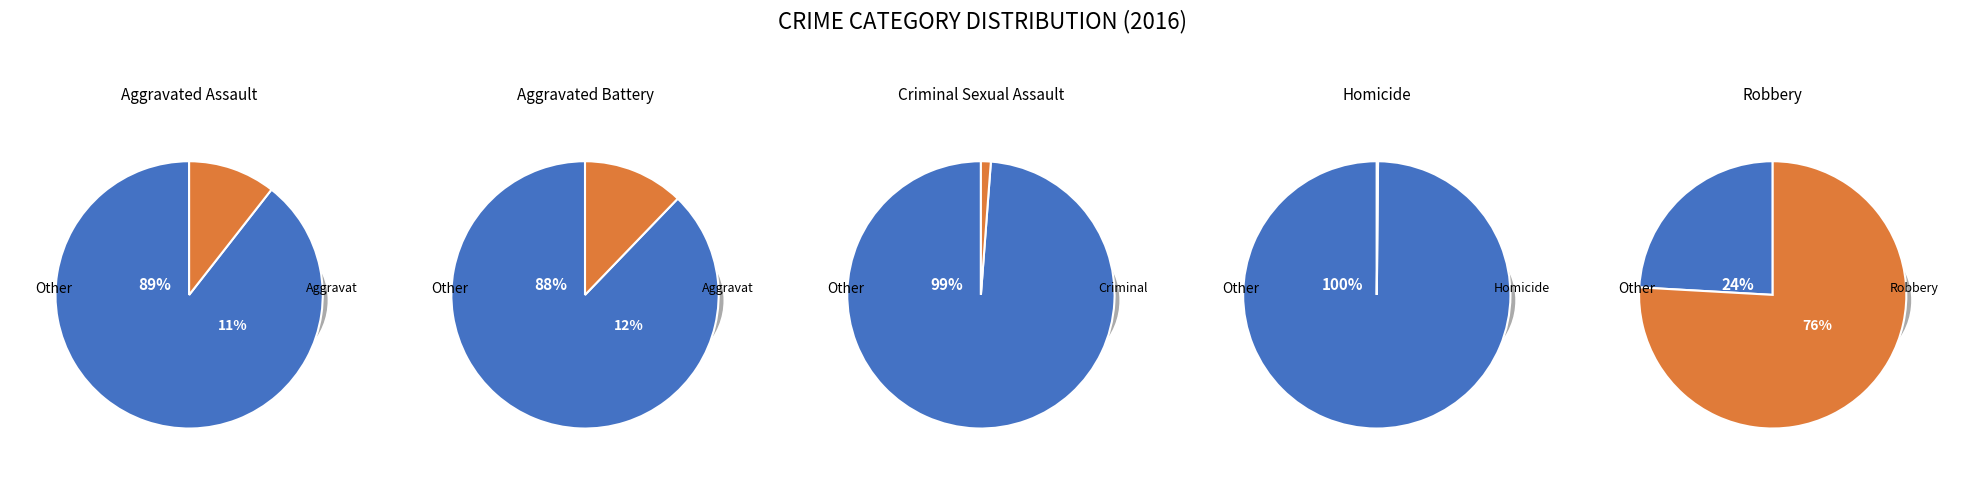

To the nearest percent, what portion does Aggravated Assault represent?

11%